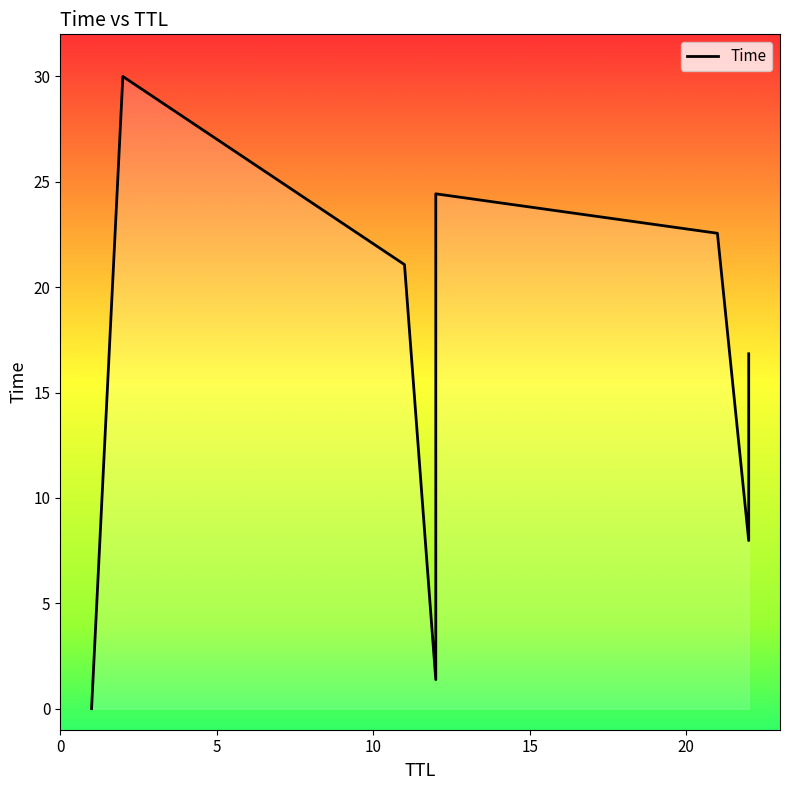

Rank the categories by value from highest to lowest.

2, 12, 21, 11, 22, 12, 22, 12, 1